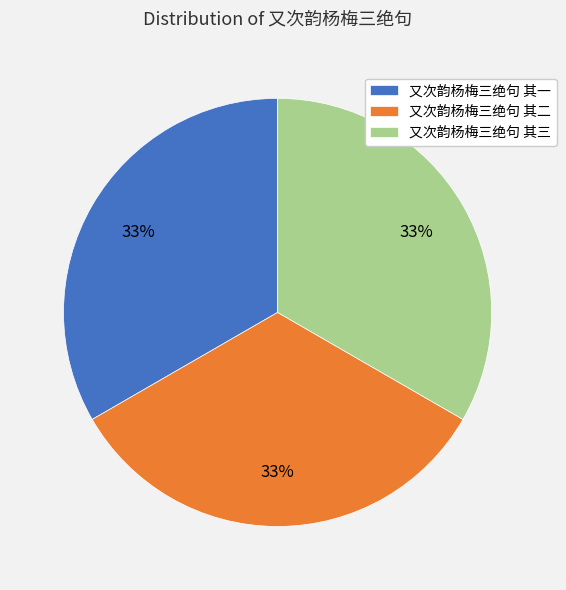

The 又次韵杨梅三绝句 其二 slice represents 40% of the pie. True or false?

False